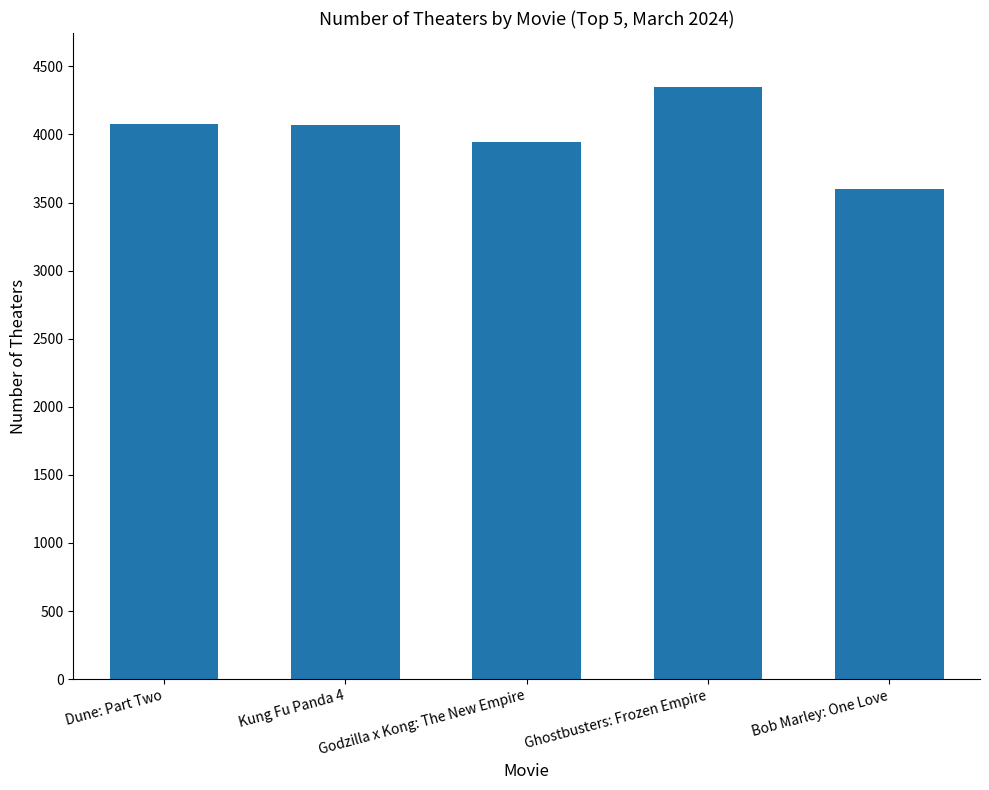

What is the ratio of the value at Kung Fu Panda 4 to the value at Dune: Part Two?

1.0